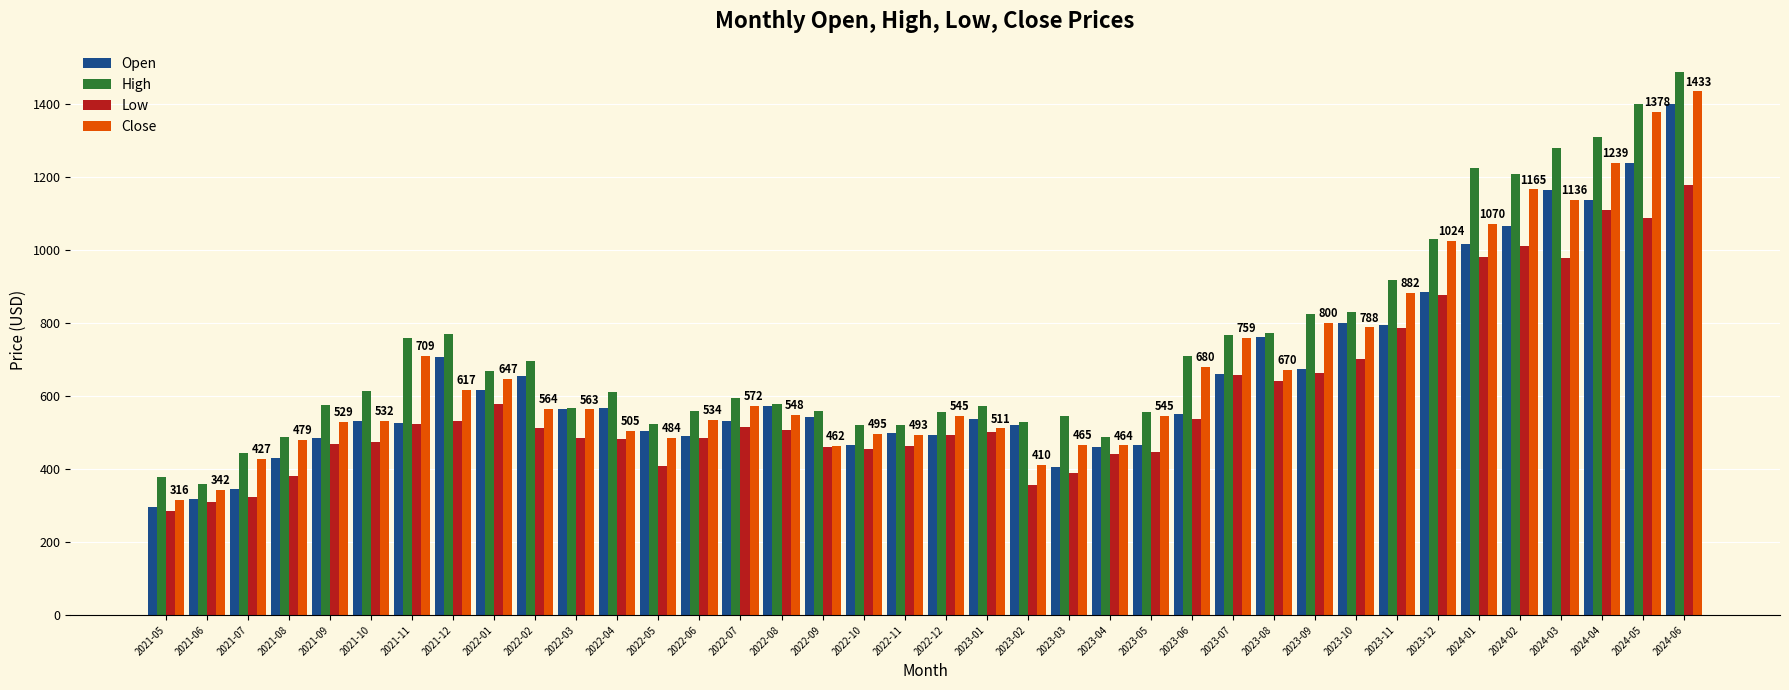

Rank the series by their maximum value, from lowest to highest.

Low, Open, Close, High